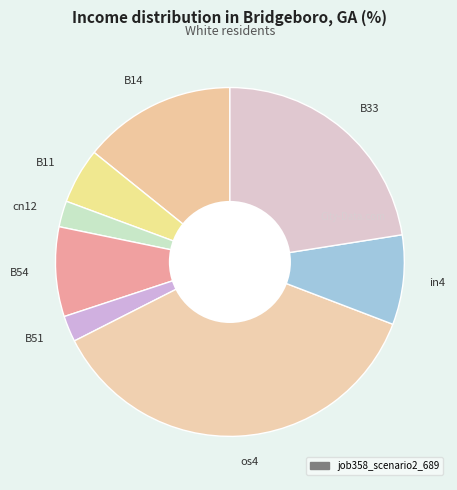

Count the number of slices in the pie.

8